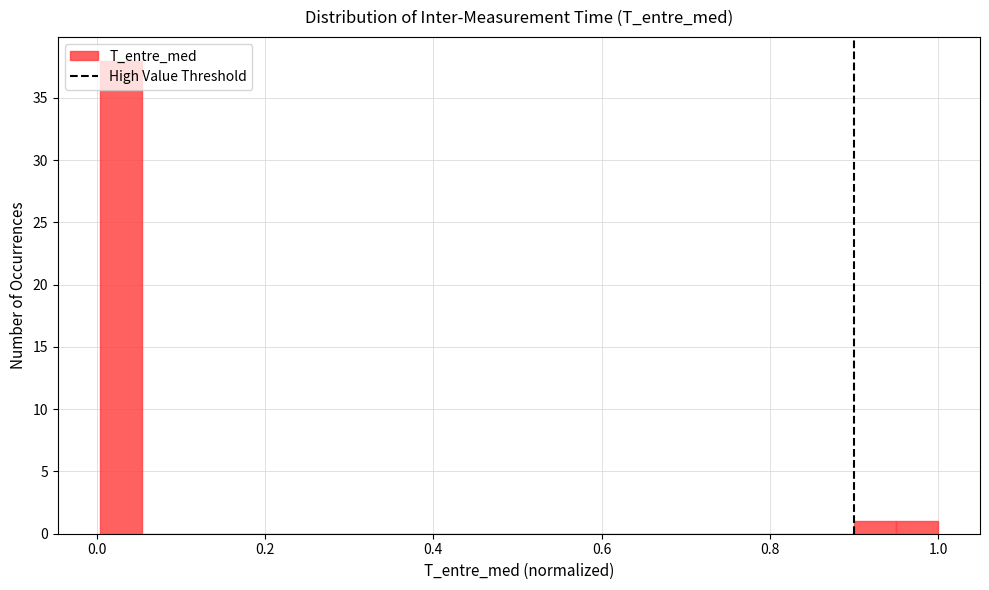

Read against the x-axis, roughly where is the centre of the tallest bar?

0.02